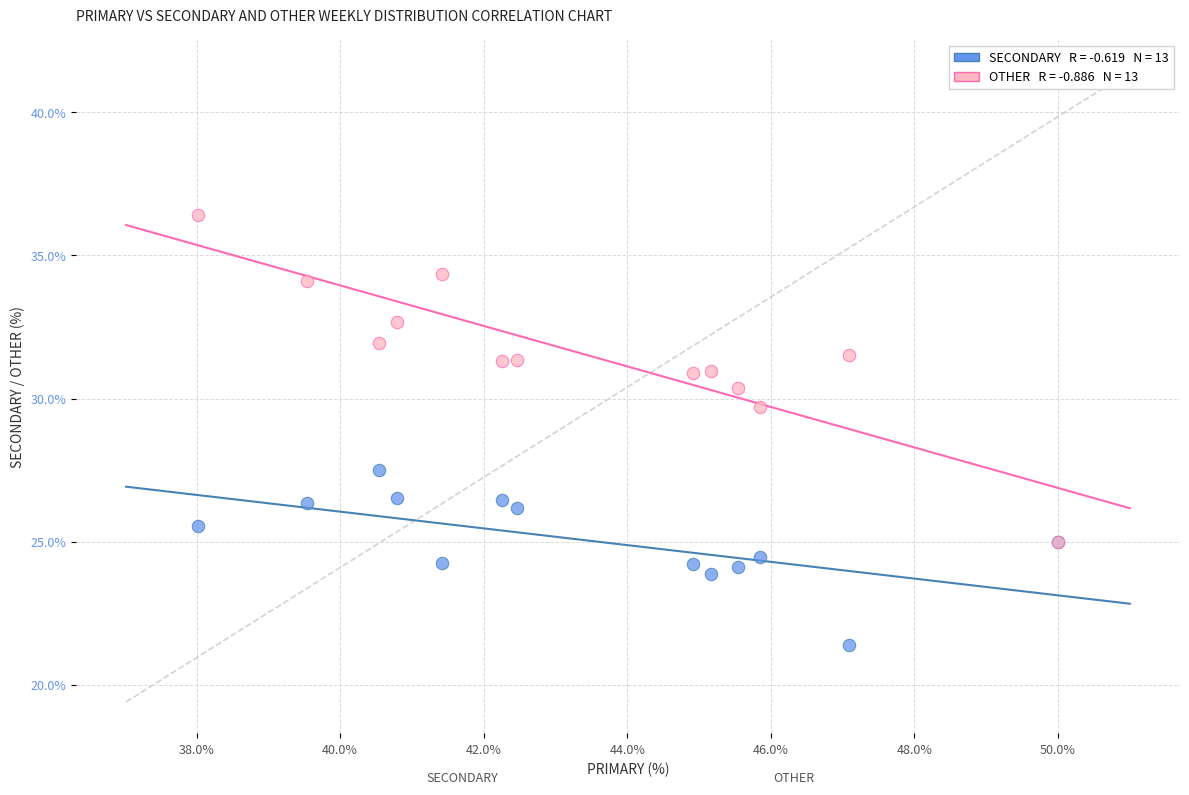

Across all series, what Y value is closest to 28?

27.5